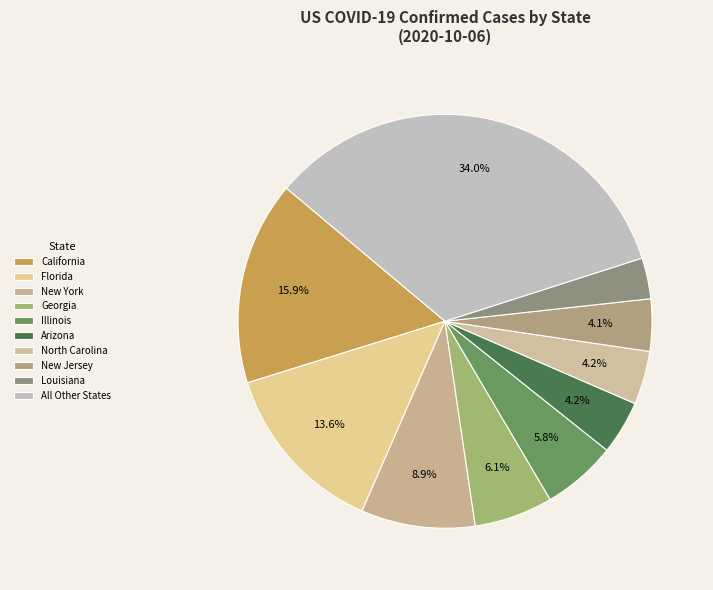

How many segments does this pie chart have?

10